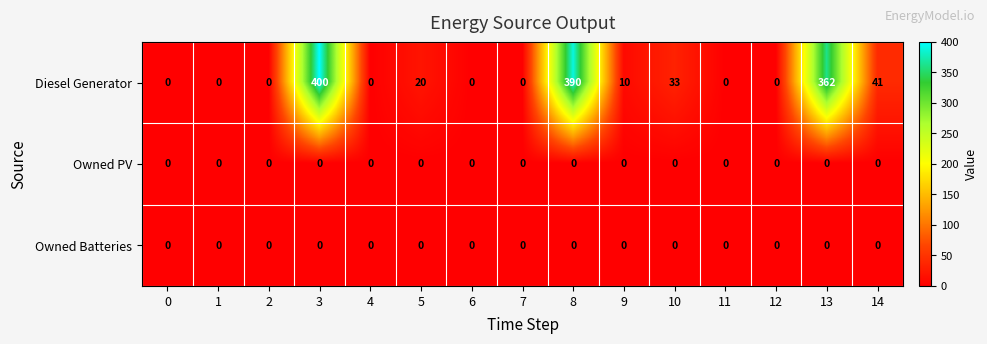

What is the maximum value shown in the chart?

400